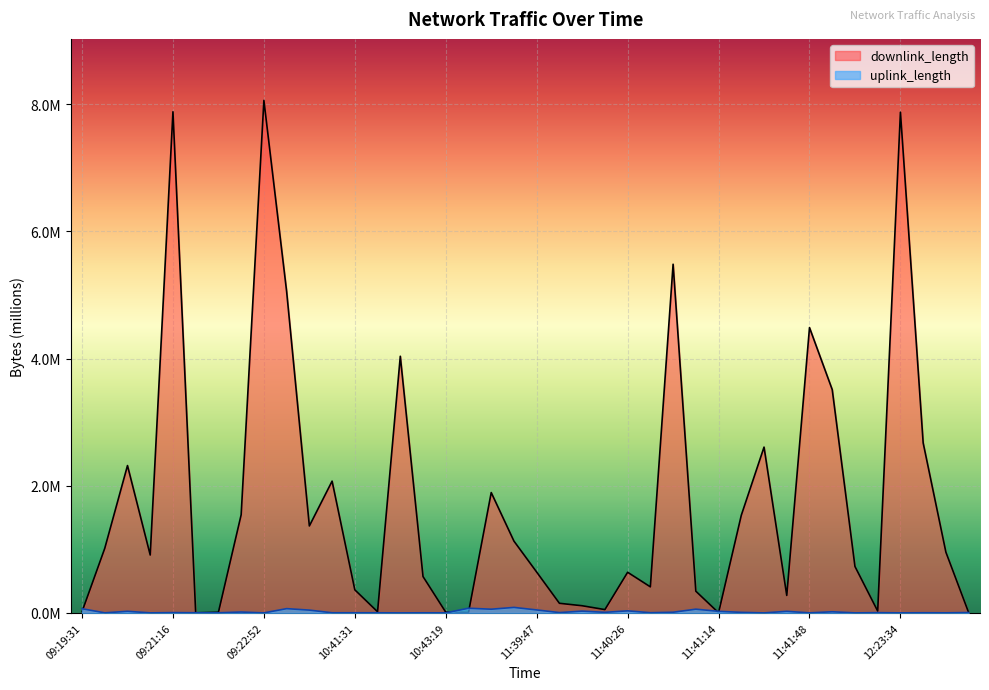

What is the total value across all series at 09:21:56?

1.6